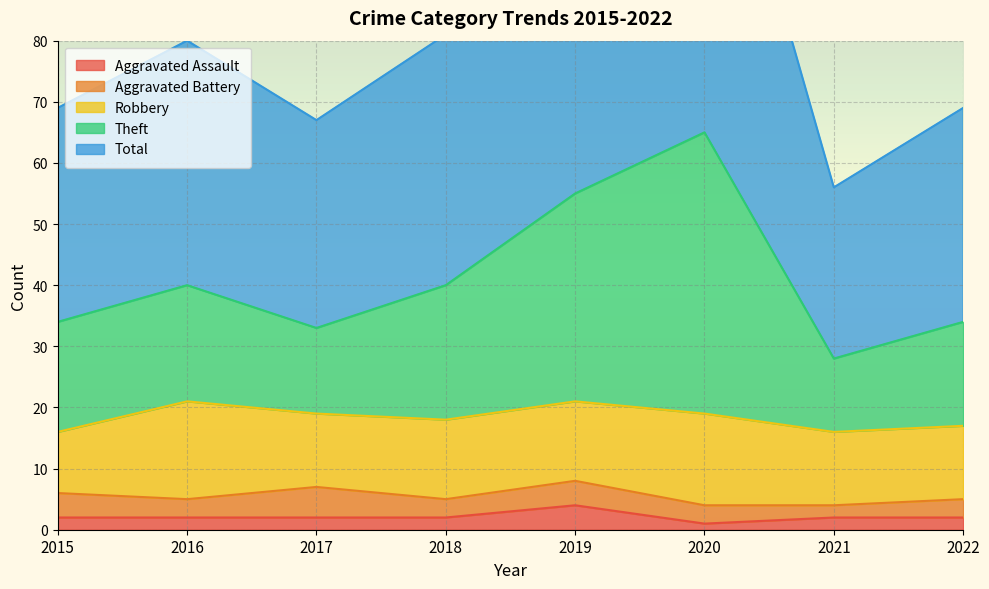

Where is Aggravated Assault nearest to the value 2?

2015